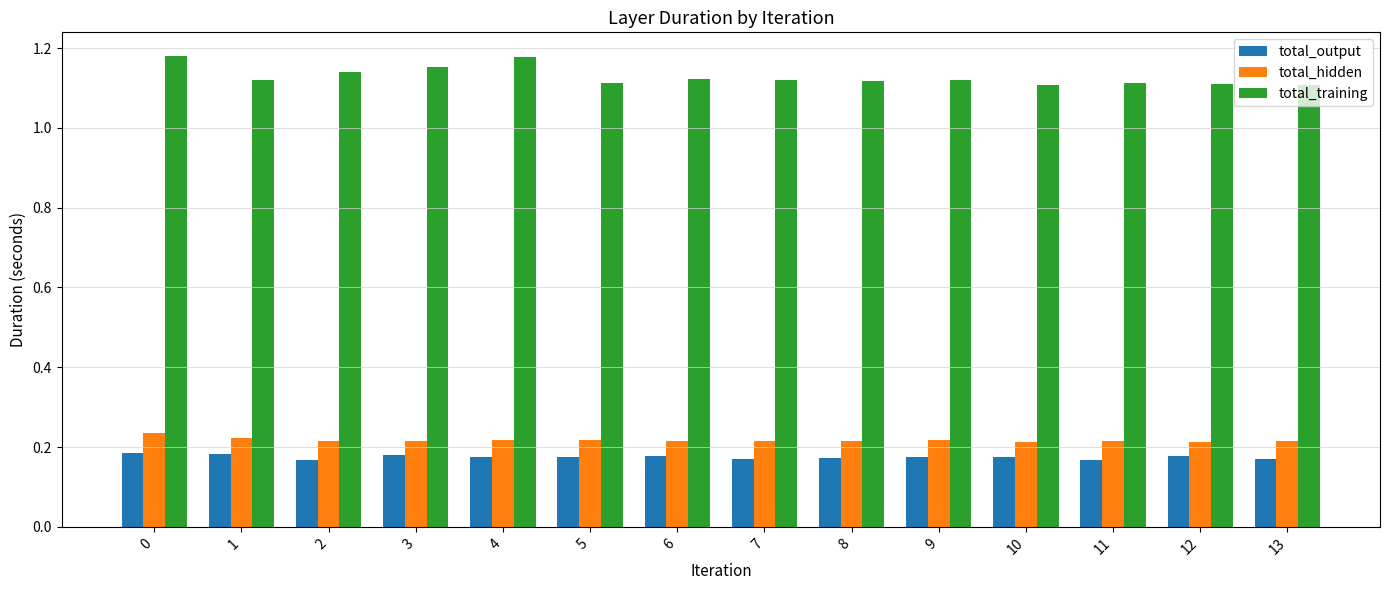

At how many categories does at least one series exceed 0?

14